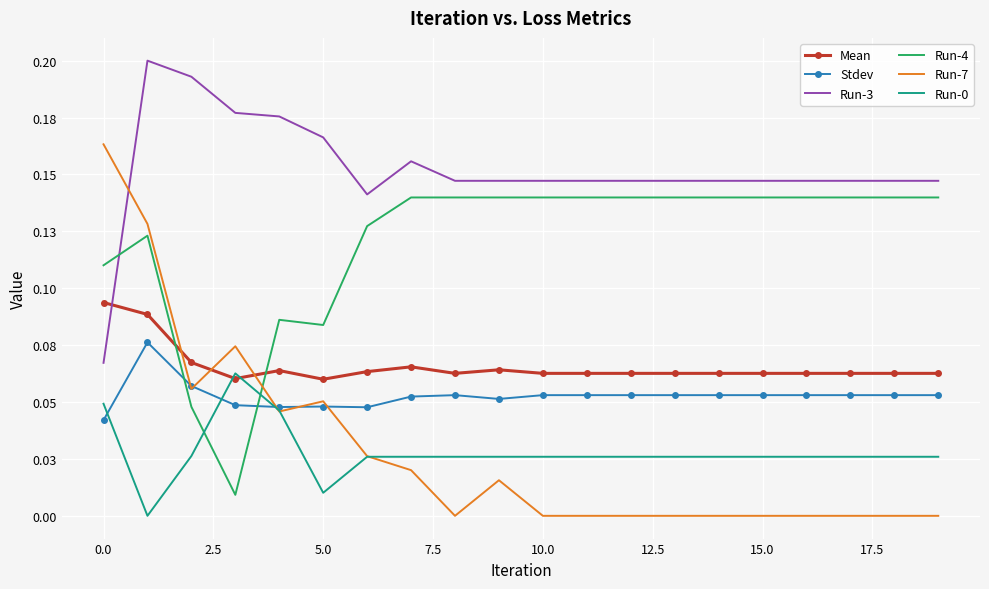

Which category has the highest value in the Run-4 series?

15.0